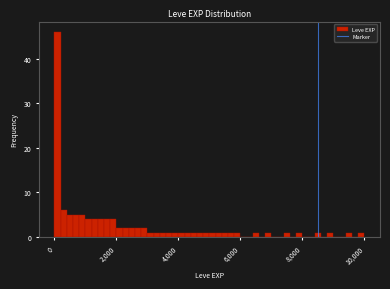

Around what value on the x-axis is the tallest bar? Give the approximate position of its centre, as read against the axis.

200